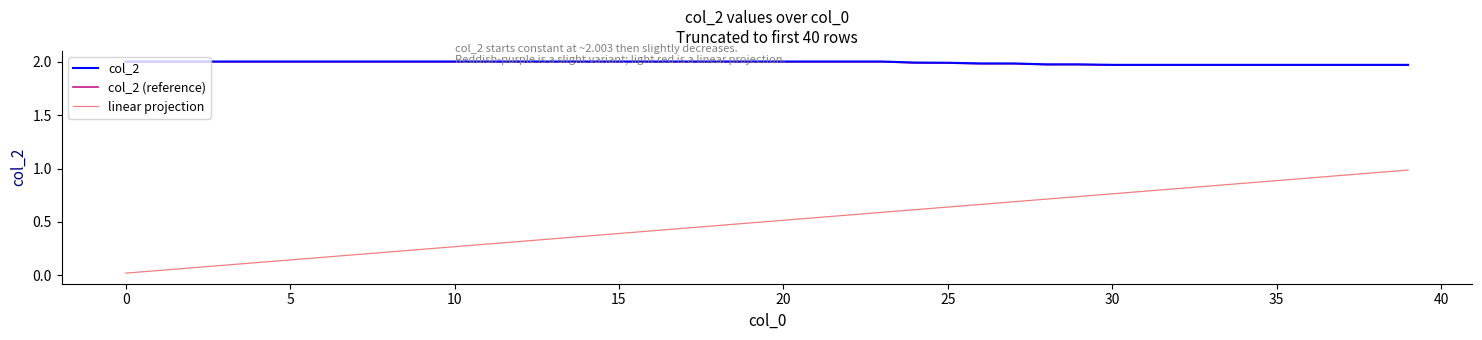

How many lines are shown in the chart?

3